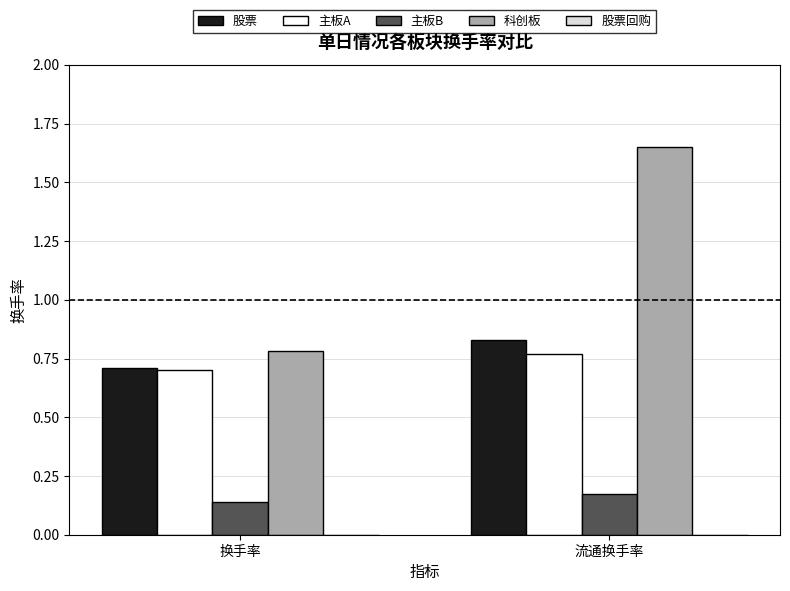

The value of 主板B at 换手率 is 0.2. True or false?

False